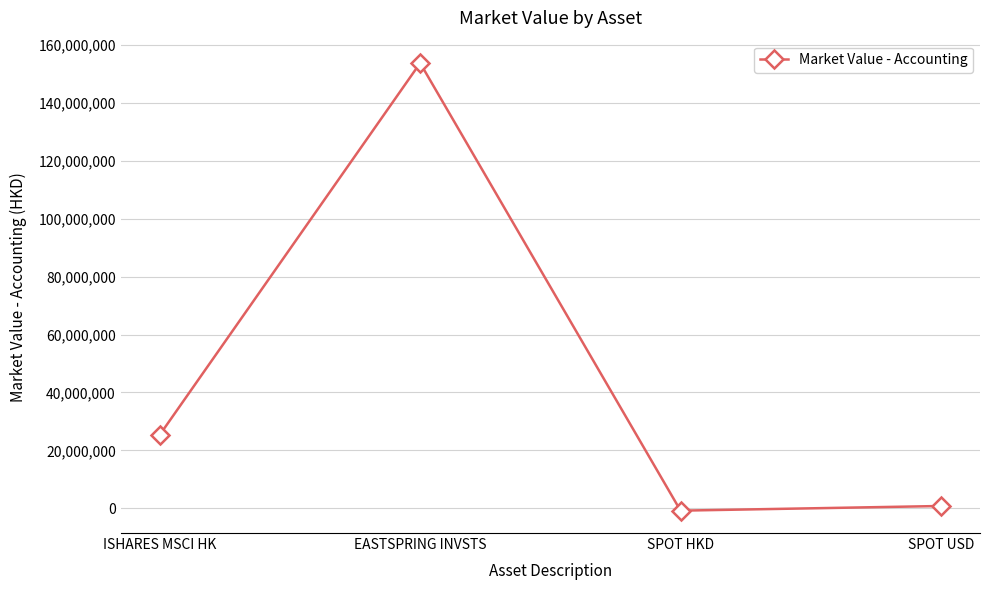

How many series are shown in this chart?

1